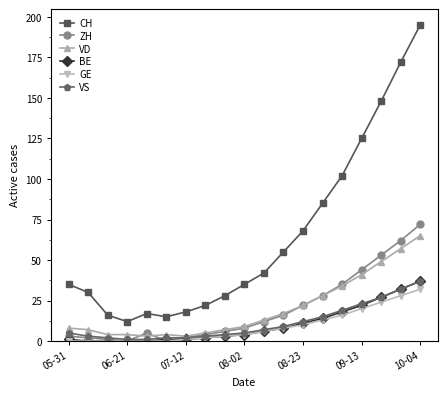

True or false: GE and CH intersect in this chart.

False